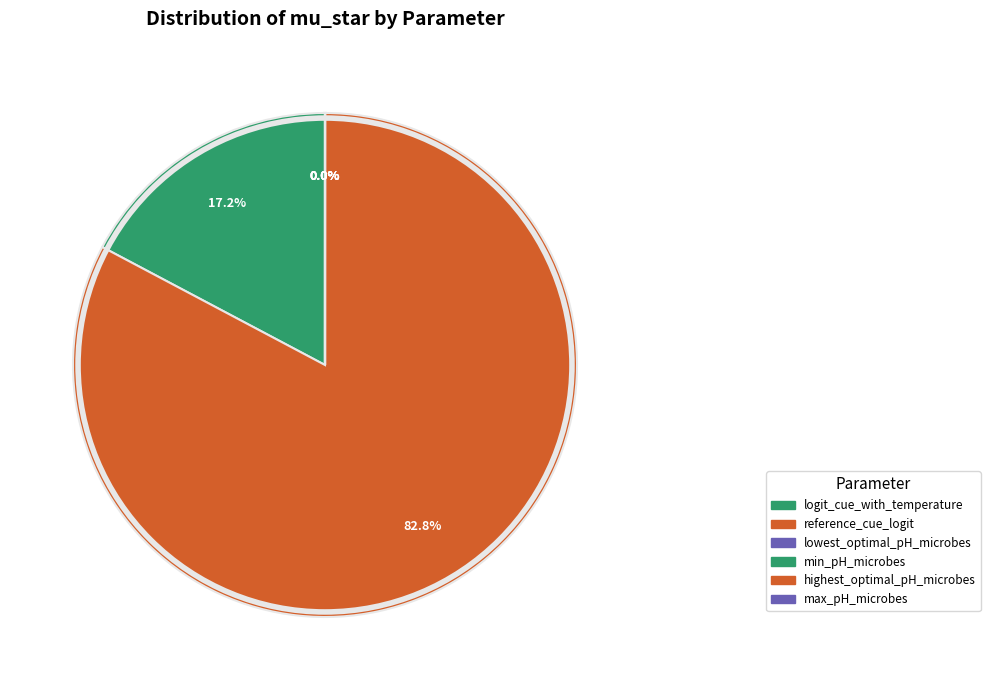

Which has a higher value, reference_cue_logit or lowest_optimal_pH_microbes?

reference_cue_logit